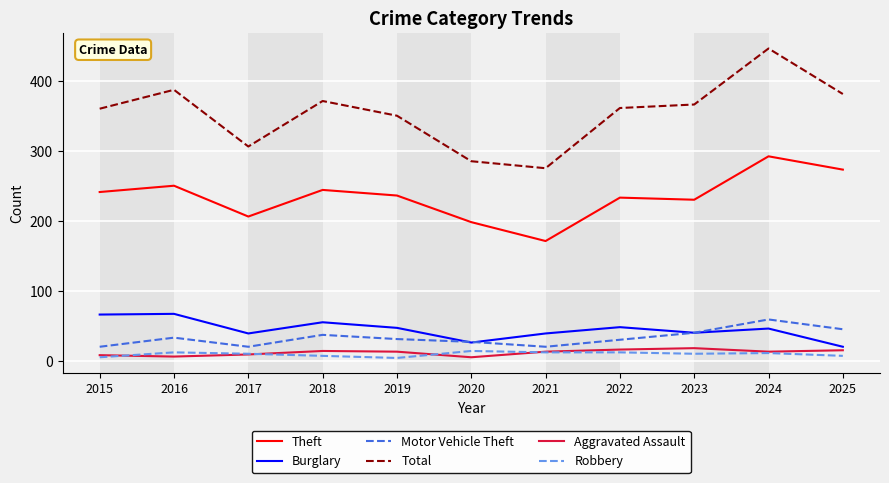

True or false: Aggravated Assault and Motor Vehicle Theft cross at least once.

False